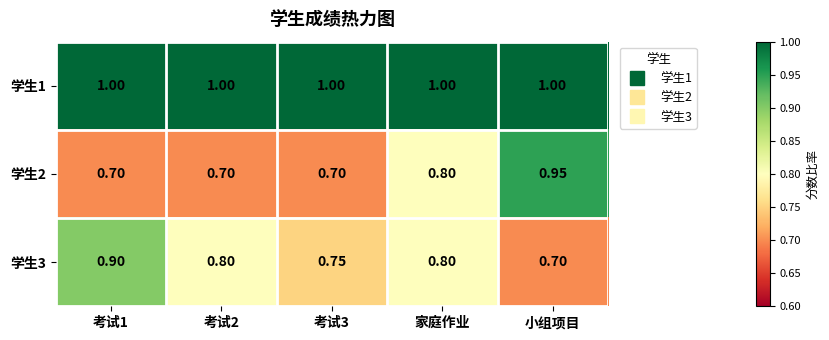

At which category is the sum across all series the highest?

小组项目